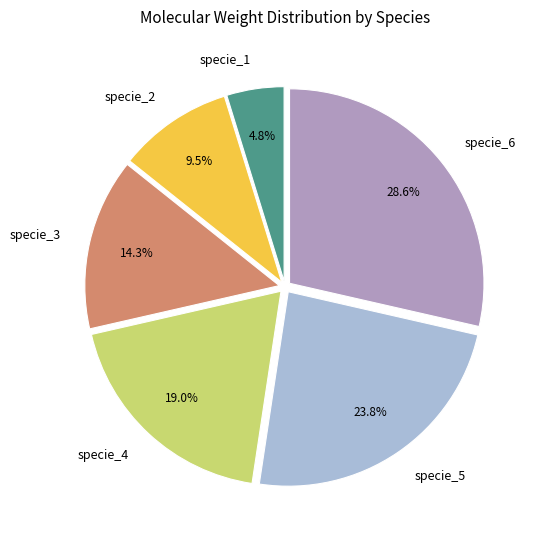

Which category has the smallest portion of the pie?

specie_1